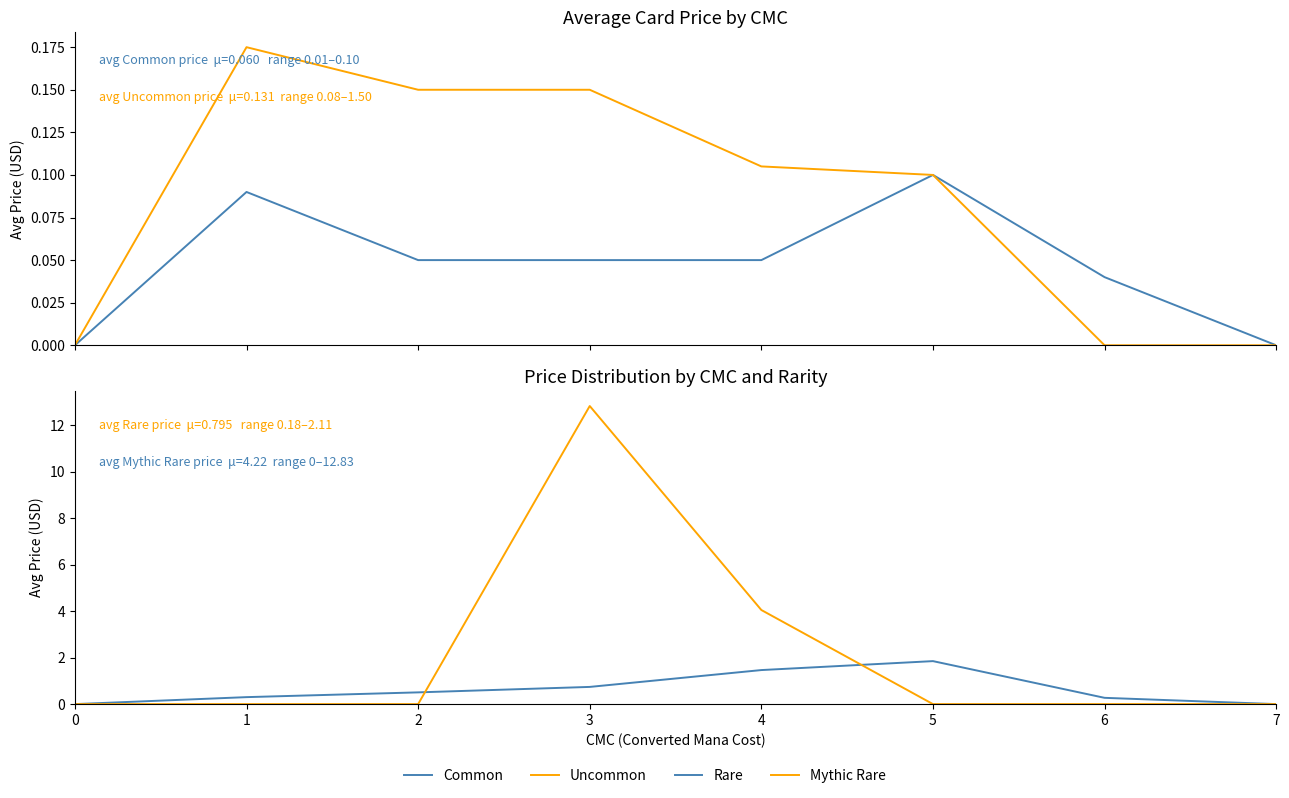

How many intersections are there between Rare and Mythic Rare?

2